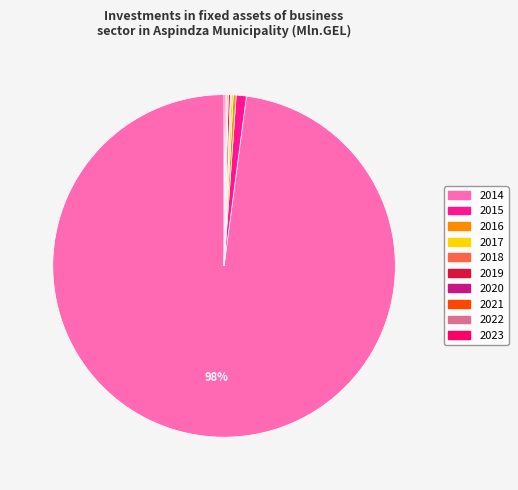

Do 2014 and 2015 together represent more than half of the pie?

Yes